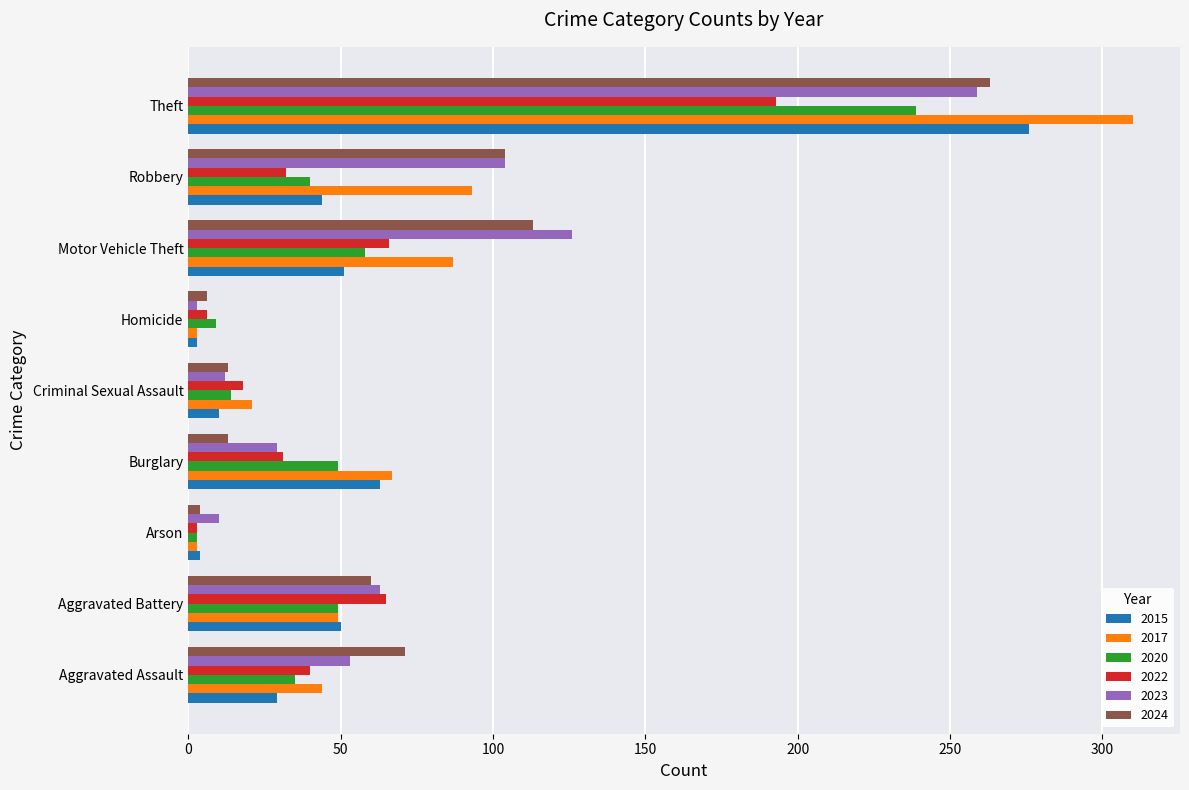

What is the smallest value displayed?

3